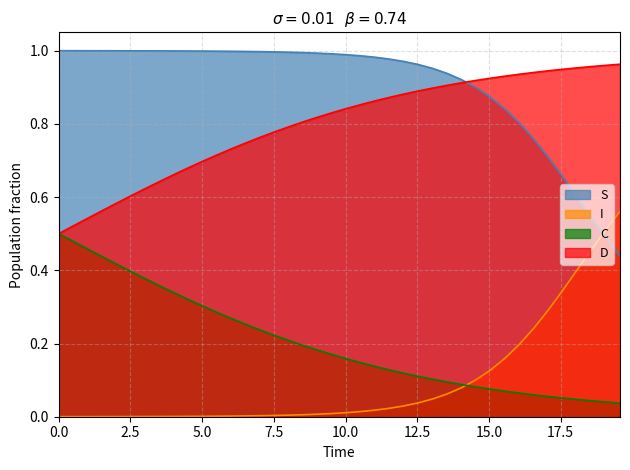

Count the number of data series in this chart.

4